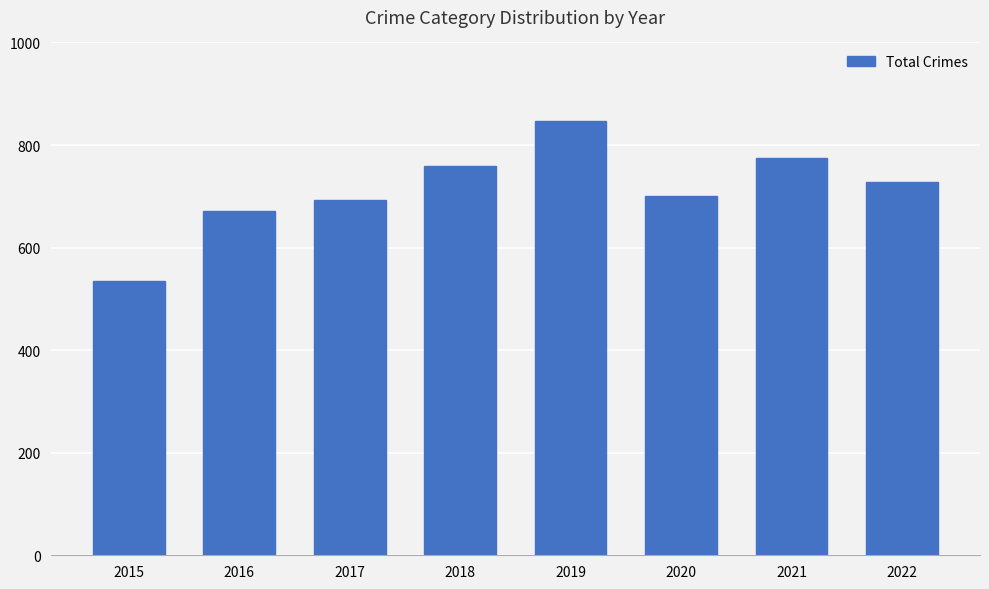

Rank the categories by value from lowest to highest.

2015, 2016, 2017, 2020, 2022, 2018, 2021, 2019